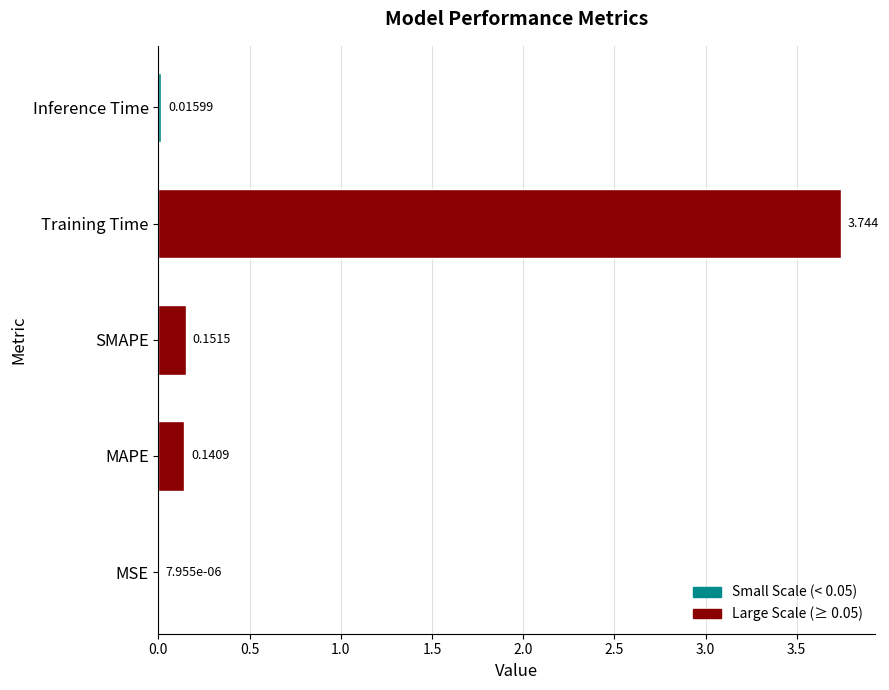

Reading left to right, list all the values displayed in this chart.

0.0	0.1	0.2	3.7	0.0